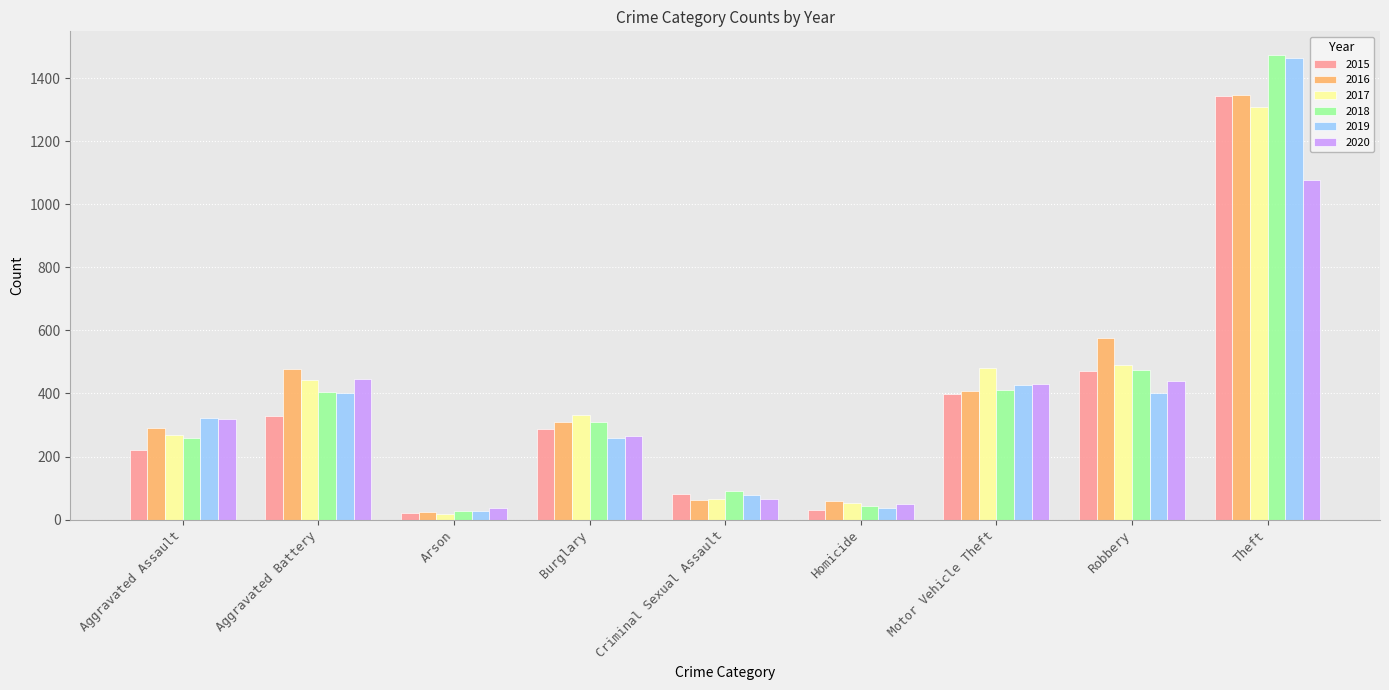

Is the value of 2016 at Burglary greater than the value of 2019 at Theft?

No